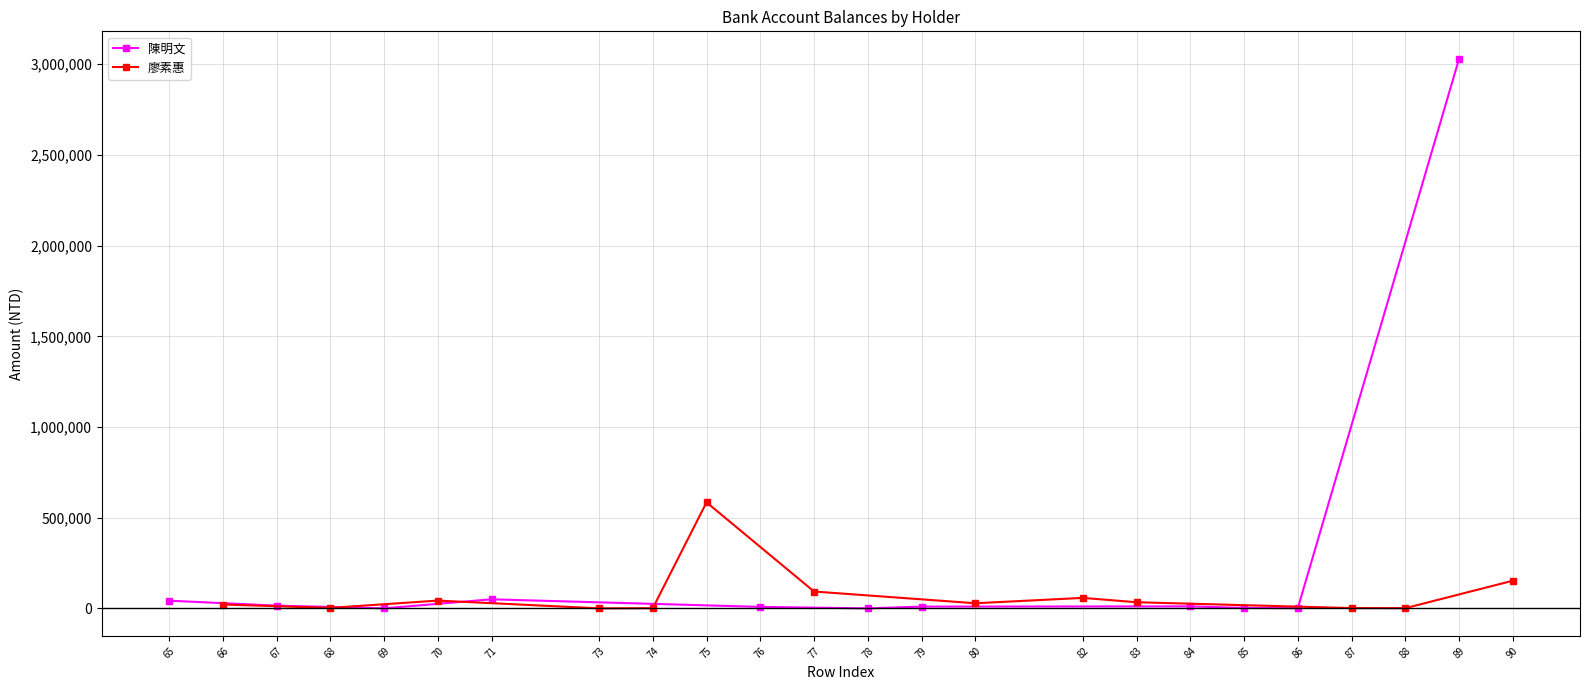

Where does the data first go above 10000?

65